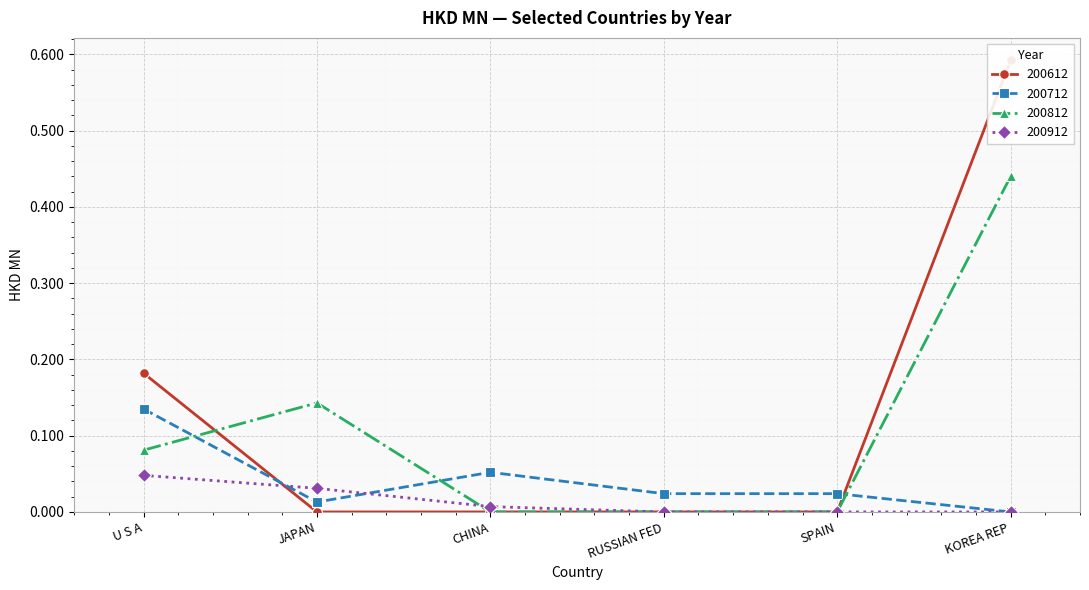

How many data points in 200612 are above 0?

2